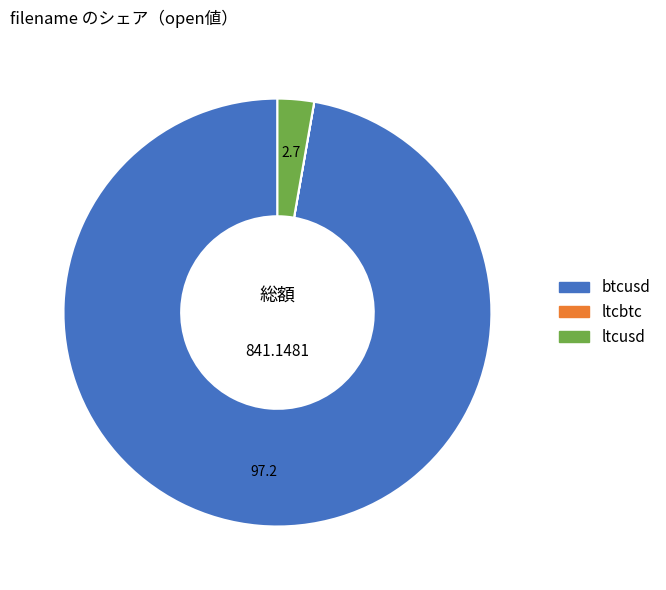

Do ltcusd and btcusd together represent more than half of the pie?

Yes